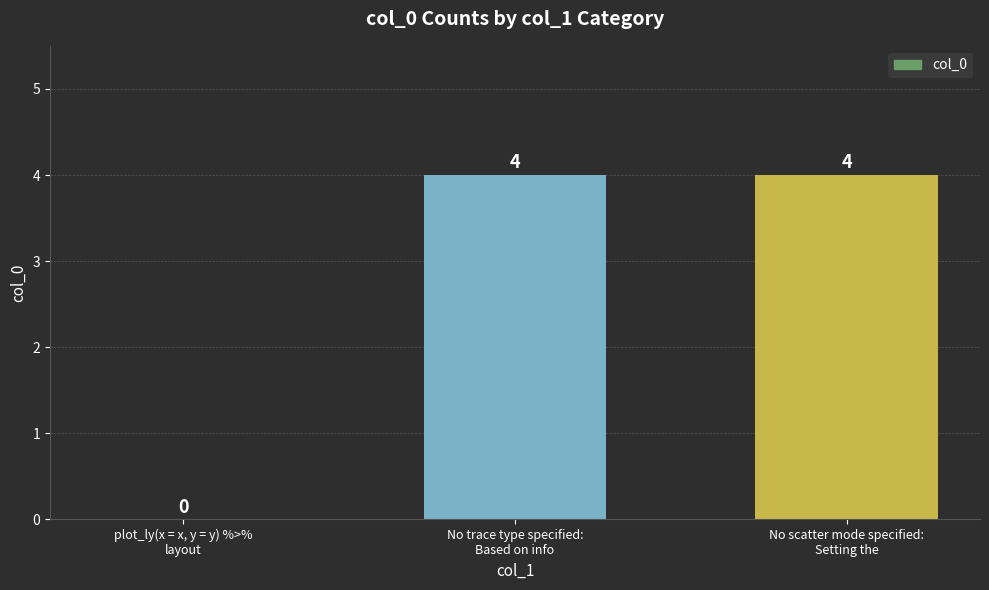

At which label is the value closest to 2?

plot_ly(x = x, y = y) %>%
layout